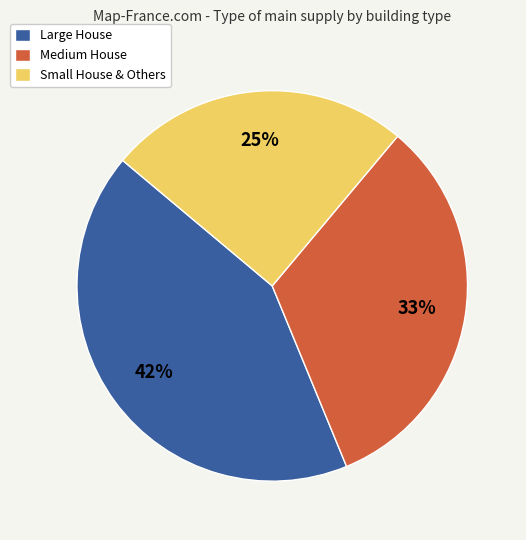

Count the number of slices in the pie.

3